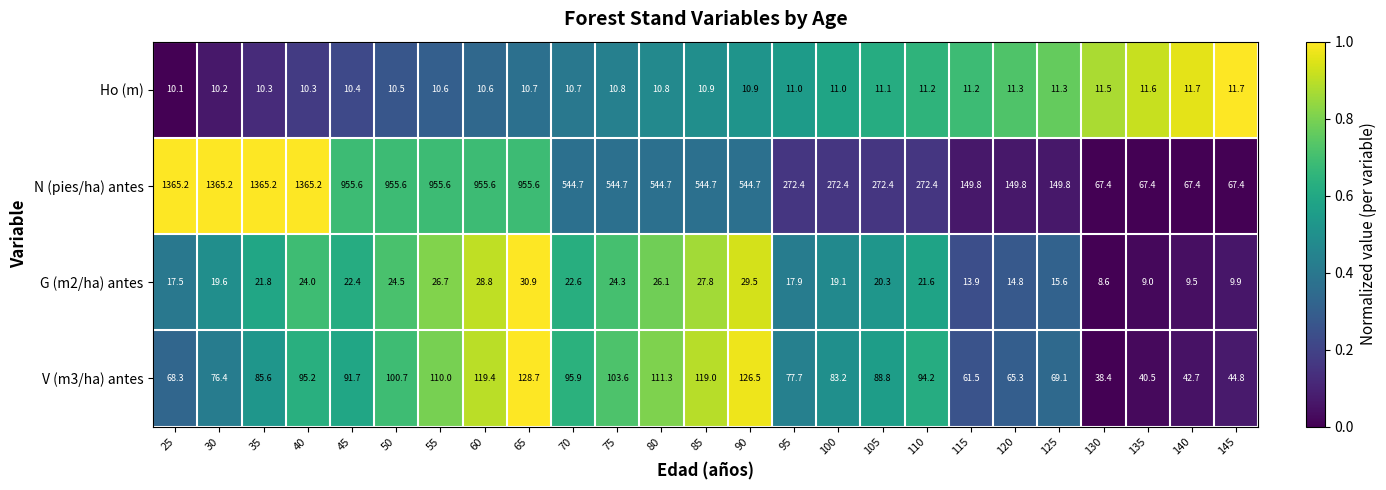

At 110, list the series in order from smallest to largest.

Ho (m), G (m2/ha) antes, V (m3/ha) antes, N (pies/ha) antes